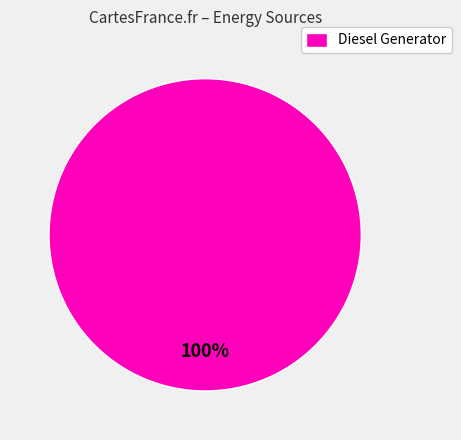

True or false: Diesel Generator accounts for 100% of the total.

True